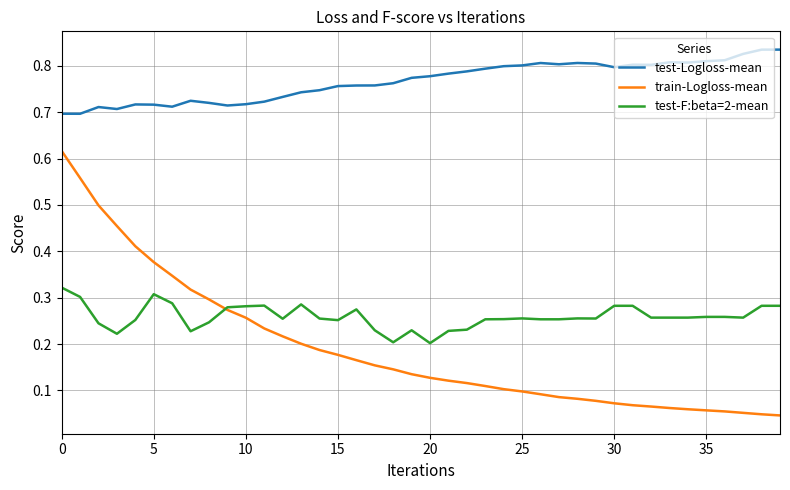

How many test-Logloss-mean values are between 0 and 1?

40